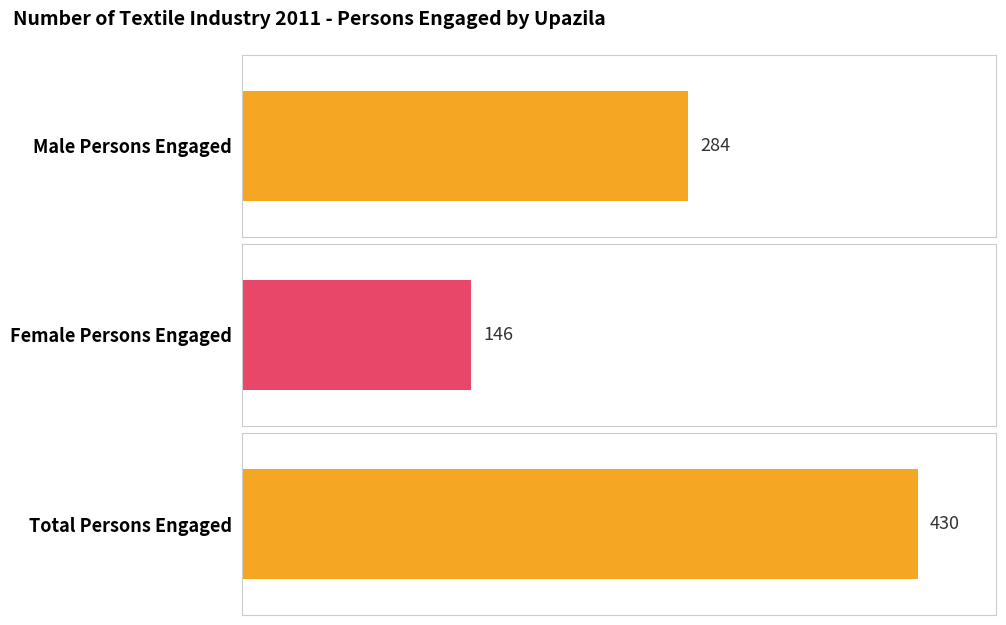

Does the chart contain stacked bars?

No